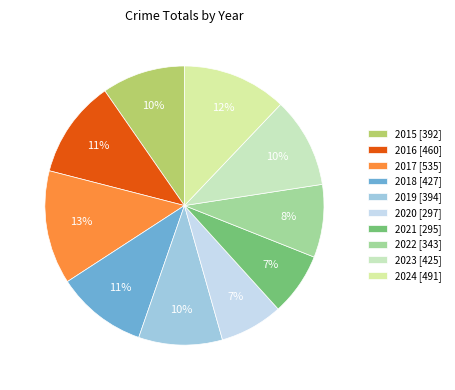

What percentage is NOT represented by 2020?

92.7%